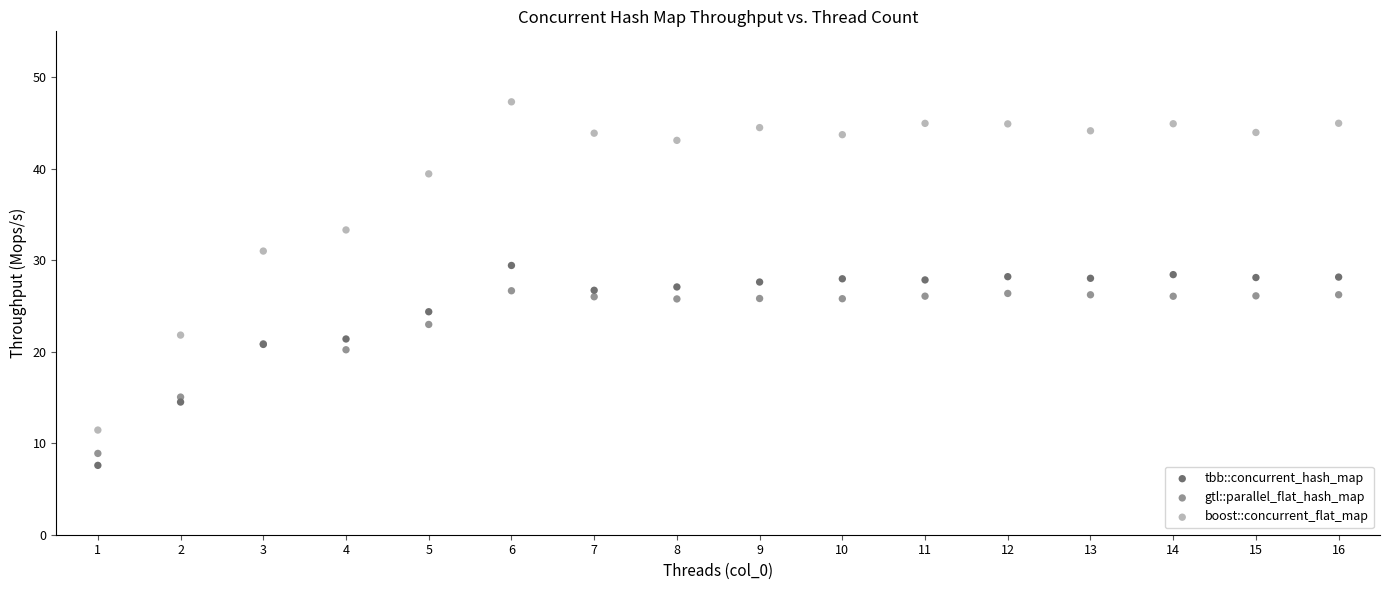

Which series reaches the maximum Y coordinate?

boost::concurrent_flat_map